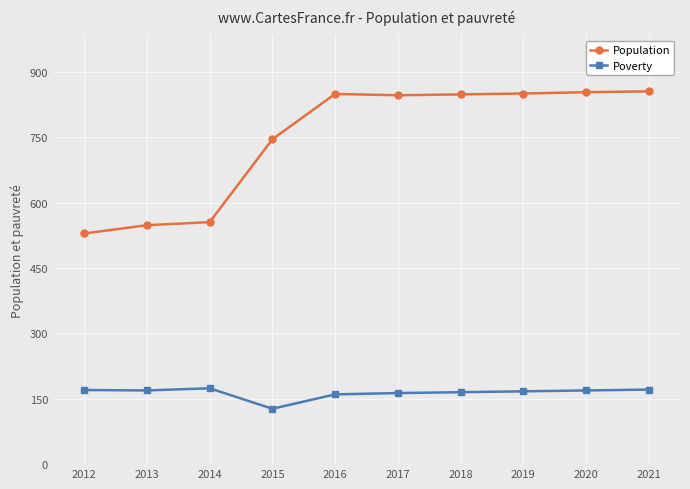

What is the difference between the Poverty values at 2012 and 2017?

7